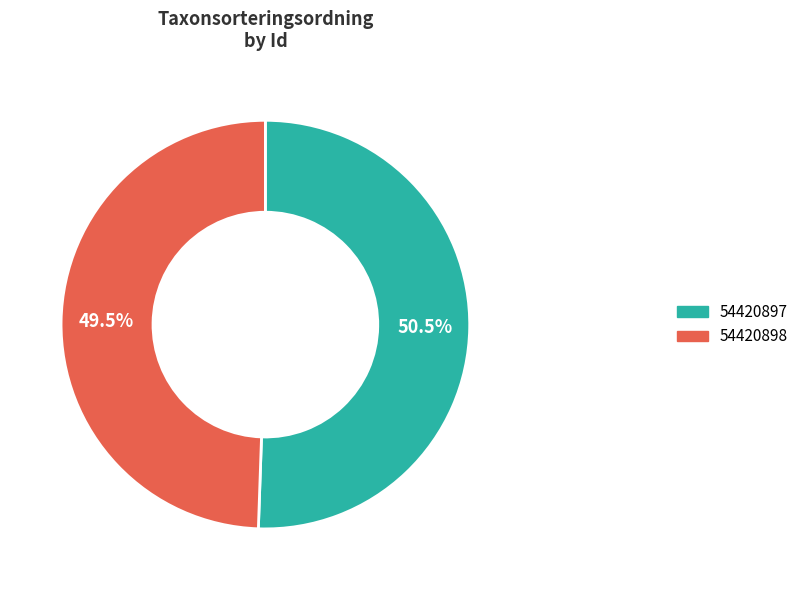

Is the sum of 54420897 and 54420898 greater than half?

Yes